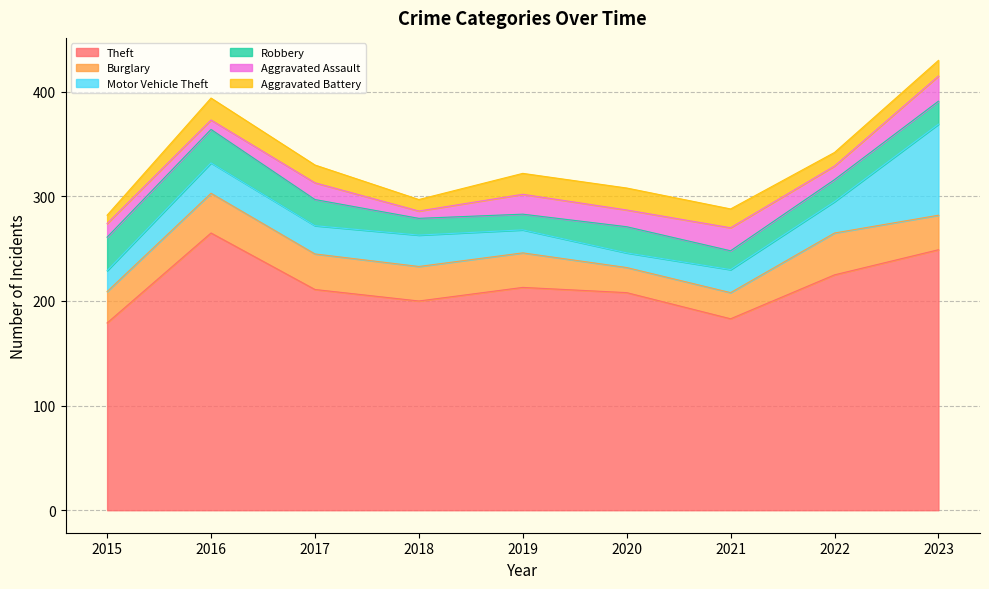

What is the difference between the second highest and minimum values in the Theft series?

70